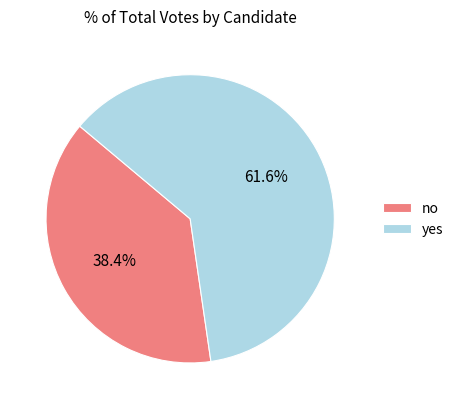

Is it true that no is 33% of the pie?

False